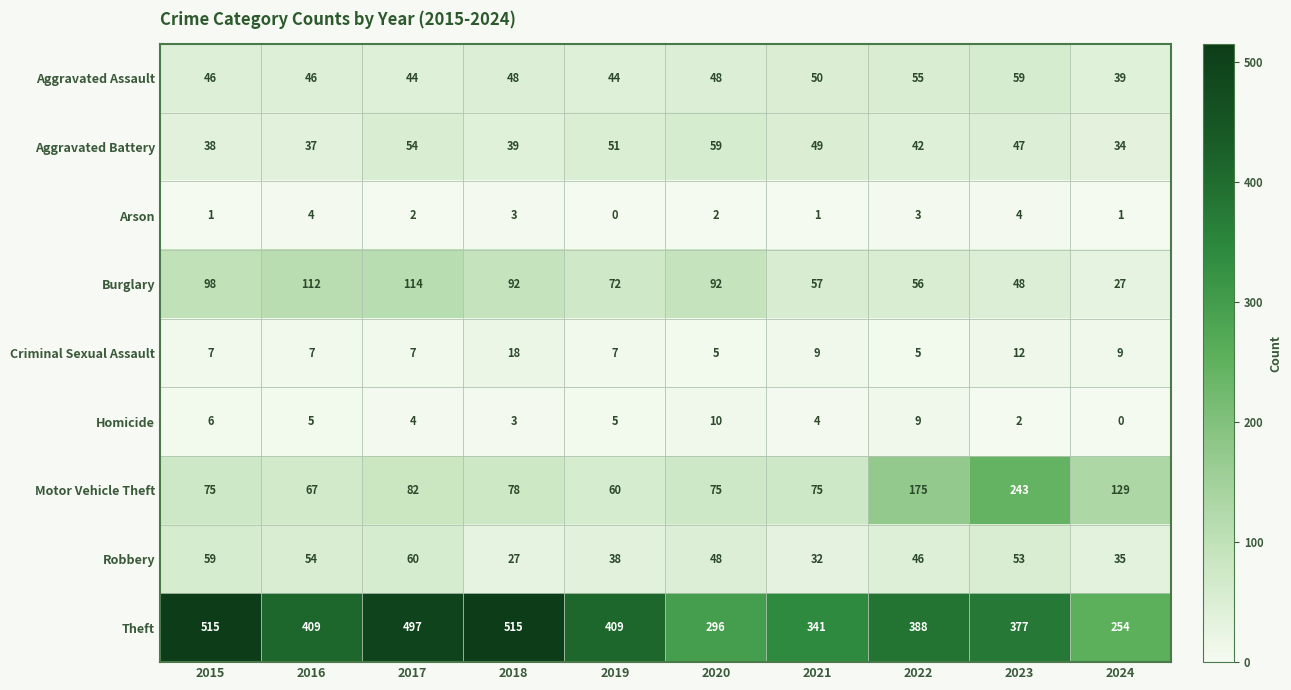

Which series has the largest range (max minus min)?

Theft